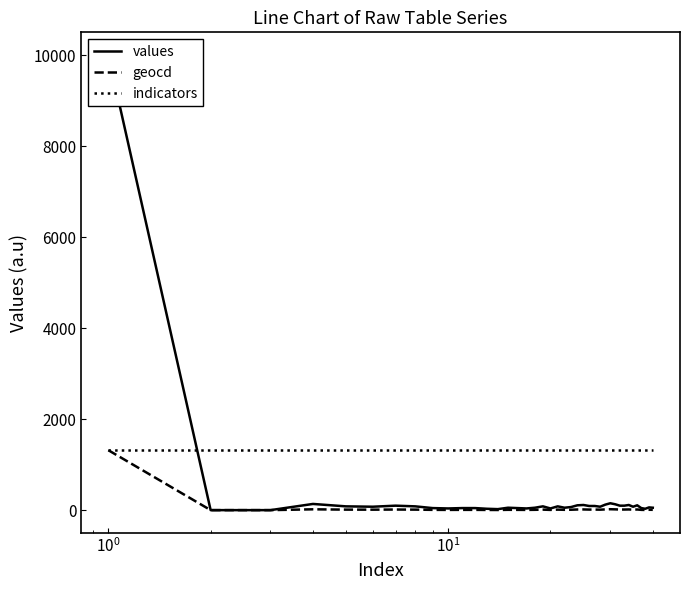

At how many categories does at least one series exceed 9154?

1